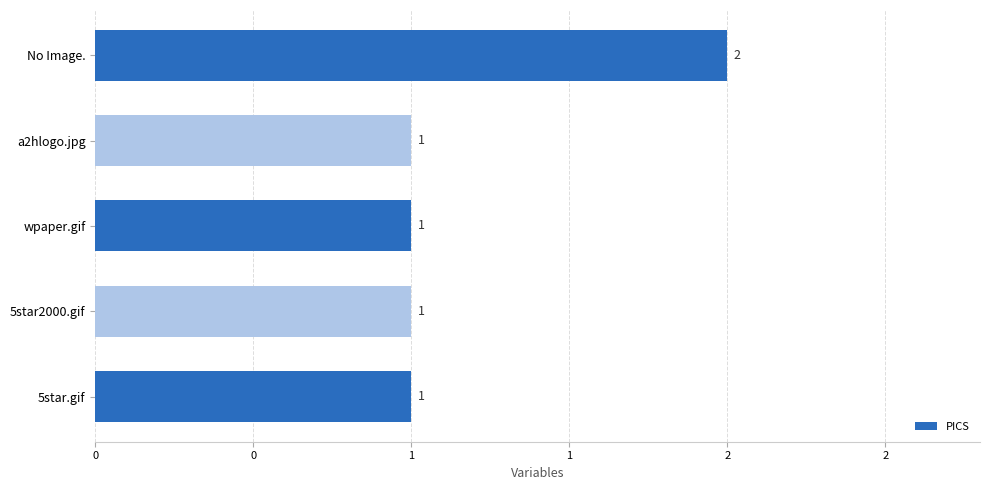

Are the bars horizontal?

Yes